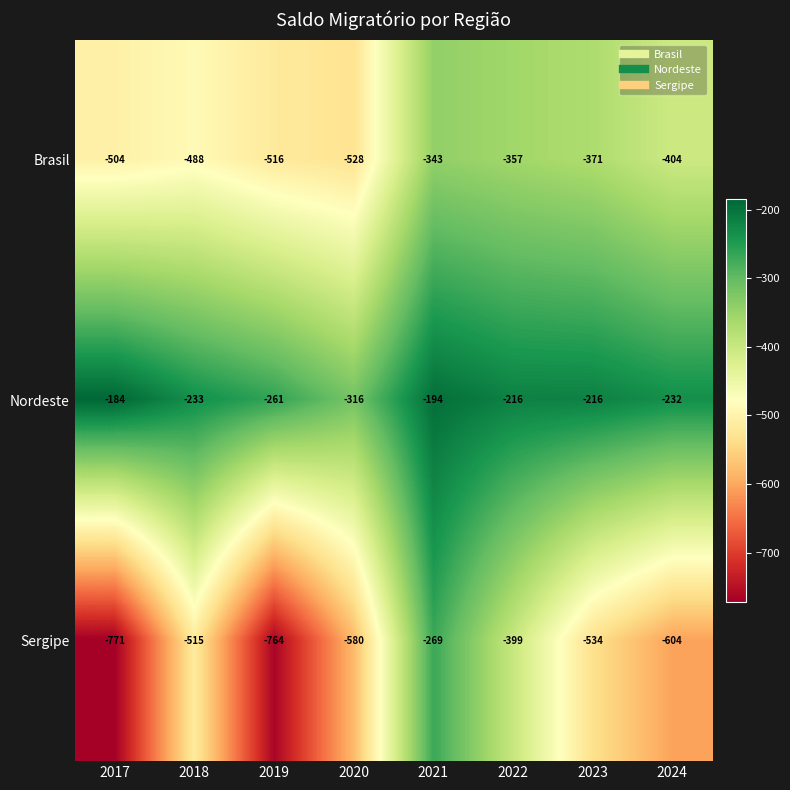

List the series in order of their peak value, lowest first.

Brasil, Sergipe, Nordeste